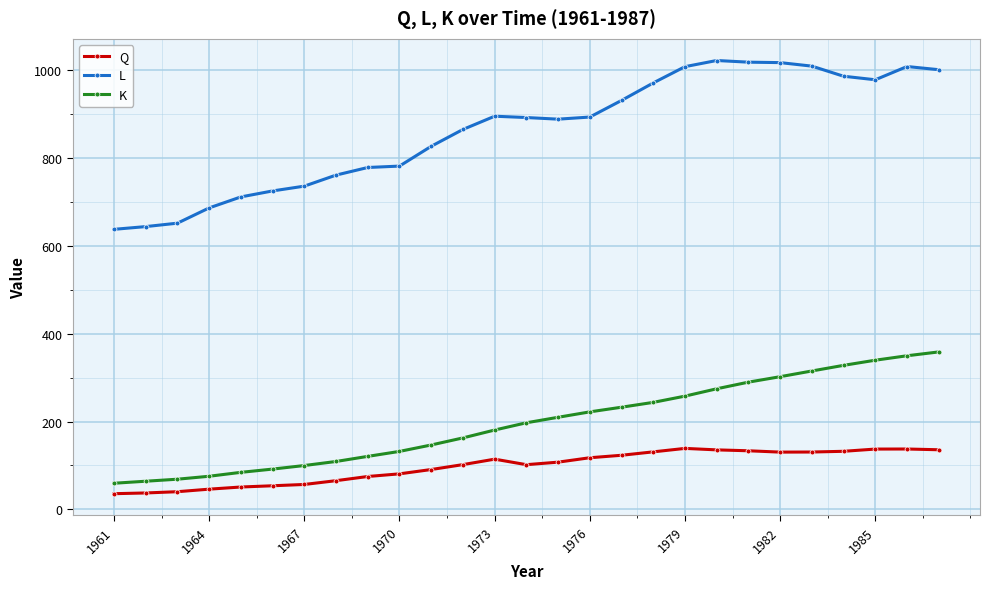

What is the minimum value shown in the chart?

35.9